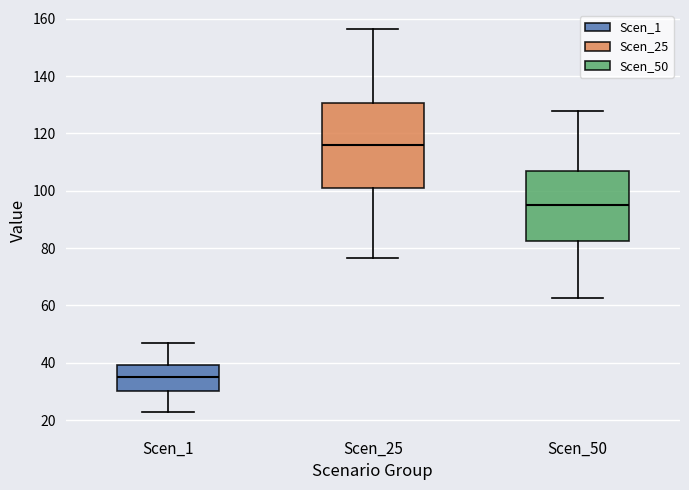

Reading left to right, transcribe this box plot: for each box, give where its median line is, the range the box spans, and where its two whiskers end, as read against the y-axis. The values are not printed on the chart, so give them approximately, as read against the axis.

Scen_1: median 34, box 30 to 40, whiskers 22 to 48
Scen_25: median 116, box 100 to 130, whiskers 76 to 156
Scen_50: median 94, box 82 to 106, whiskers 62 to 128